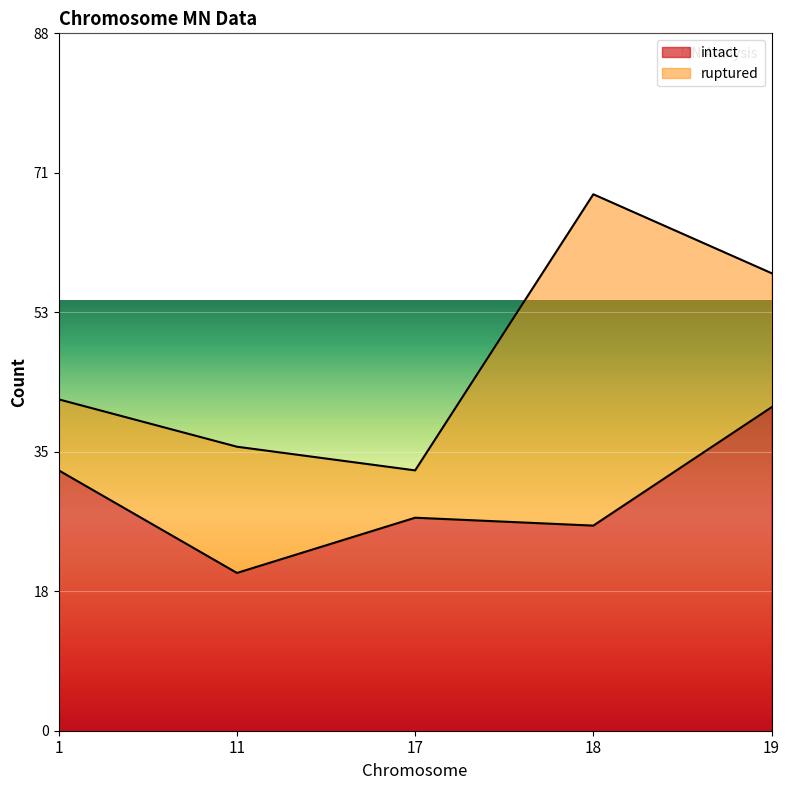

How many lines are shown in the chart?

2